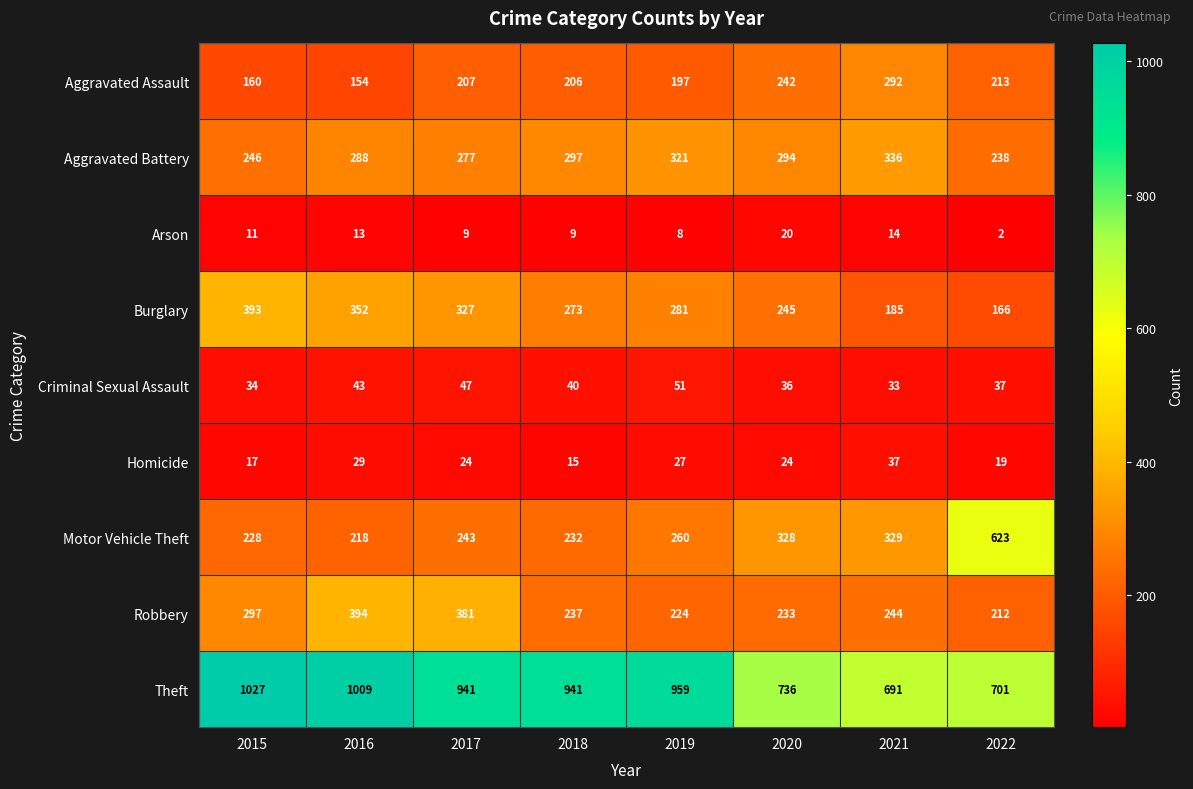

List the series in order of their peak value, highest first.

Theft, Motor Vehicle Theft, Robbery, Burglary, Aggravated Battery, Aggravated Assault, Criminal Sexual Assault, Homicide, Arson